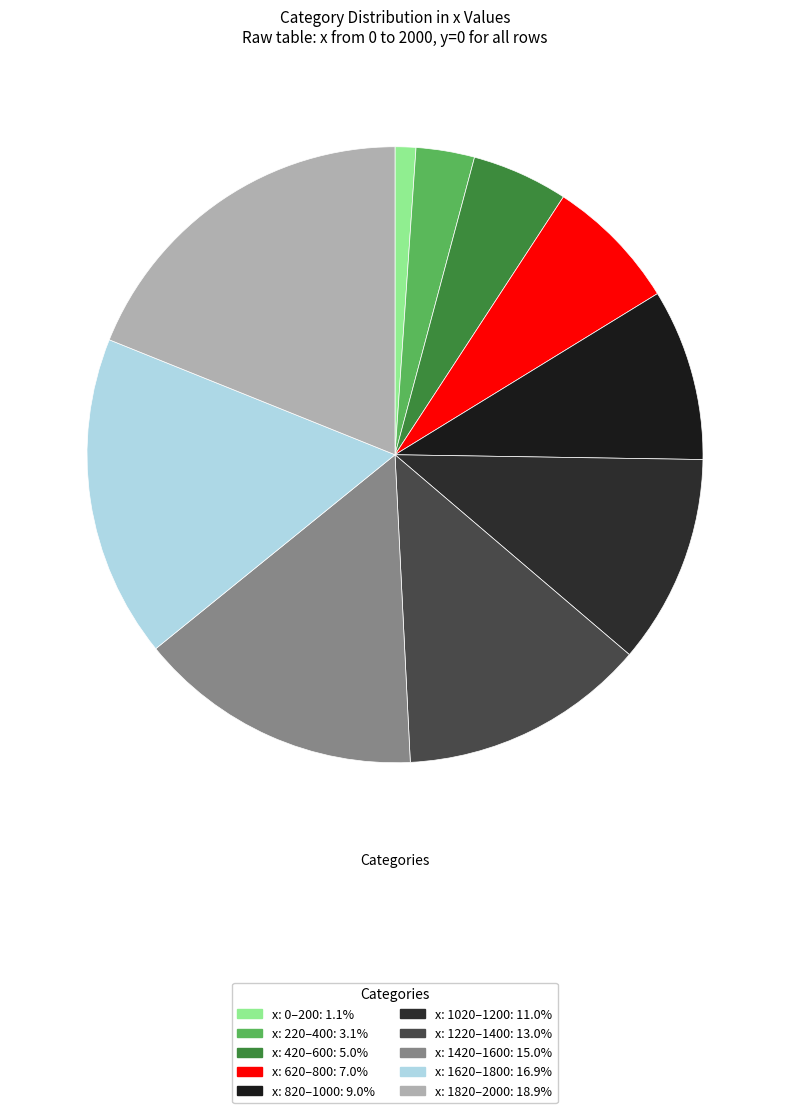

How many segments does this pie chart have?

10